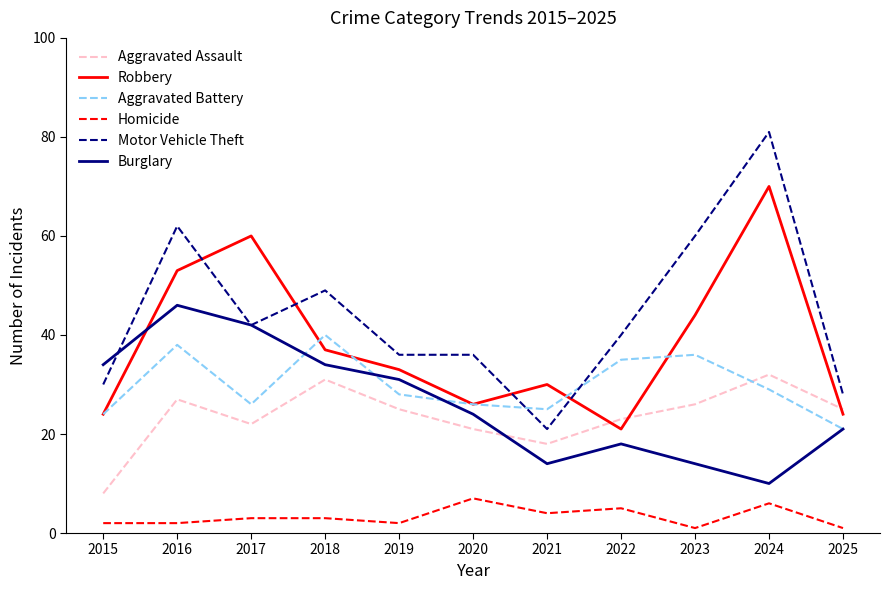

Is this an area chart (filled region under the line)?

No